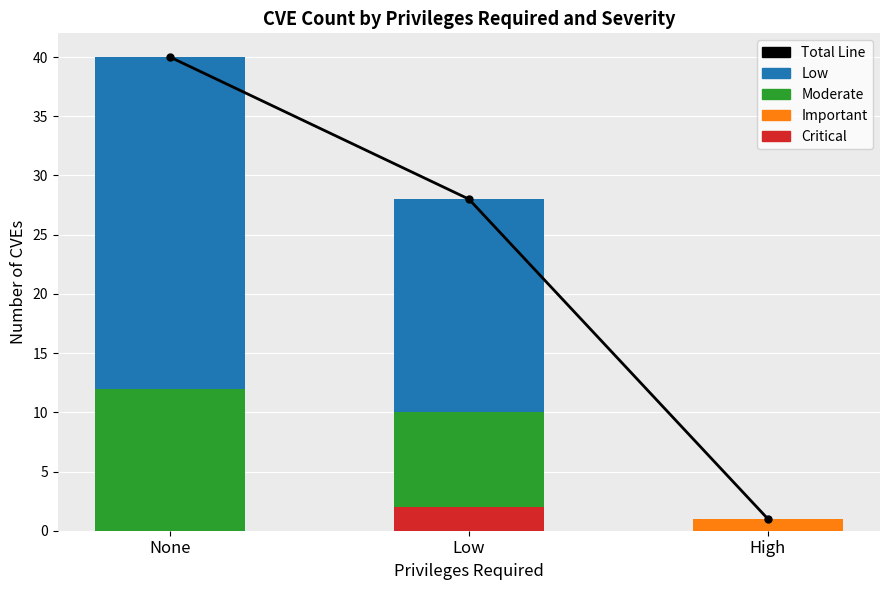

What position from the left is None?

1